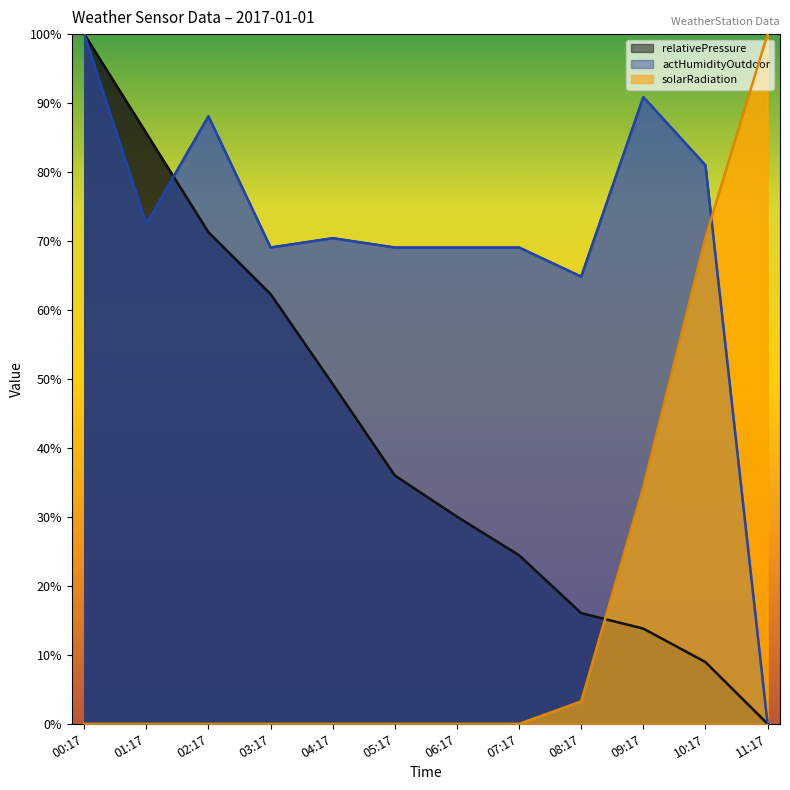

Reading left to right, extract all data points from this chart.

relativePressure: 00:17=100.0	01:17=85.6	02:17=71.3	03:17=62.3	04:17=49.3	05:17=36.0	06:17=30.0	07:17=24.4	08:17=16.0	09:17=13.8	10:17=9.0	11:17=0.0
actHumidityOutdoor: 00:17=100.0	01:17=72.5	02:17=88.1	03:17=69.1	04:17=70.4	05:17=69.1	06:17=69.1	07:17=69.1	08:17=64.8	09:17=90.9	10:17=81.0	11:17=0.0
solarRadiation: 00:17=0.0	01:17=0.0	02:17=0.0	03:17=0.0	04:17=0.0	05:17=0.0	06:17=0.0	07:17=0.0	08:17=3.3	09:17=34.3	10:17=70.5	11:17=100.0